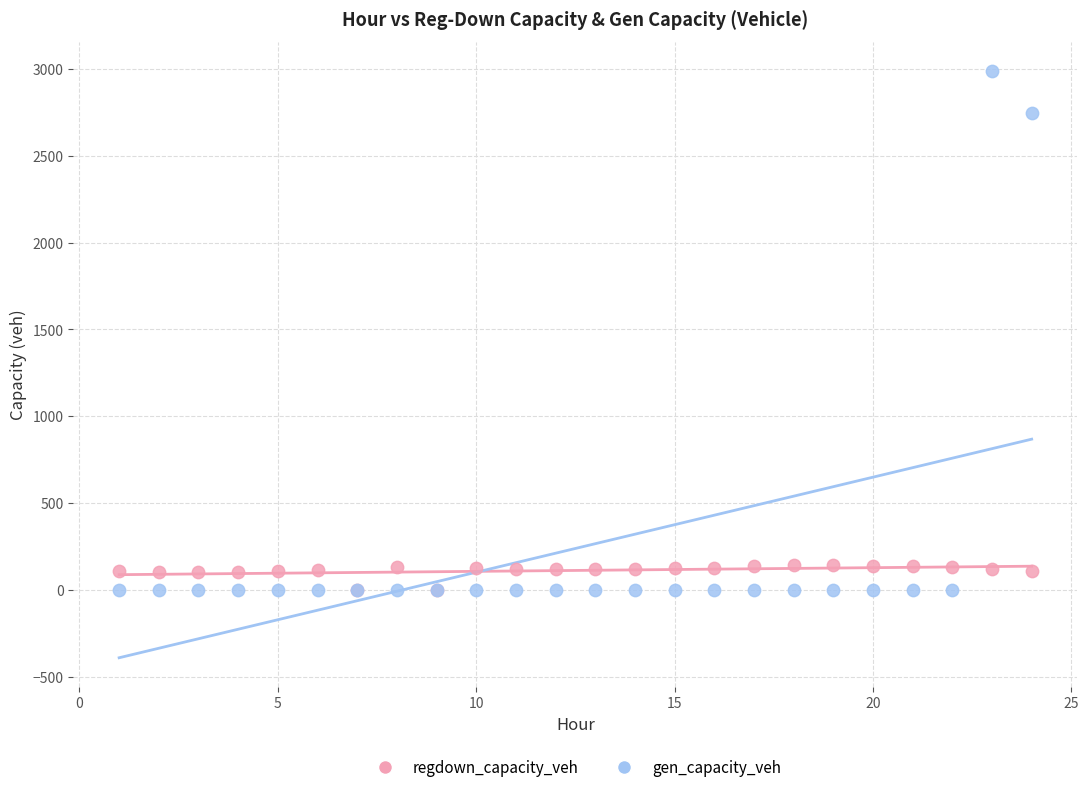

Across all series, what Y value is closest to 1493?

2746.1